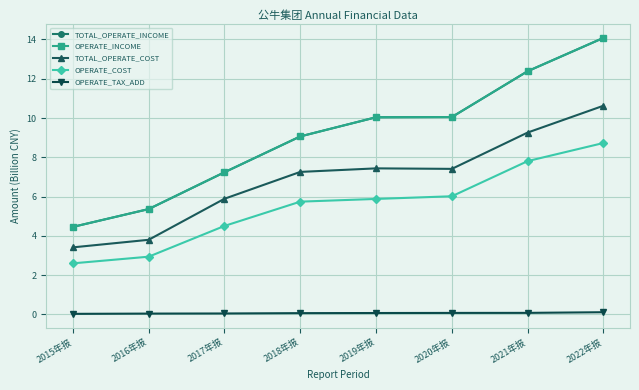

What are all the series names shown in the legend?

TOTAL_OPERATE_INCOME, OPERATE_INCOME, TOTAL_OPERATE_COST, OPERATE_COST, OPERATE_TAX_ADD